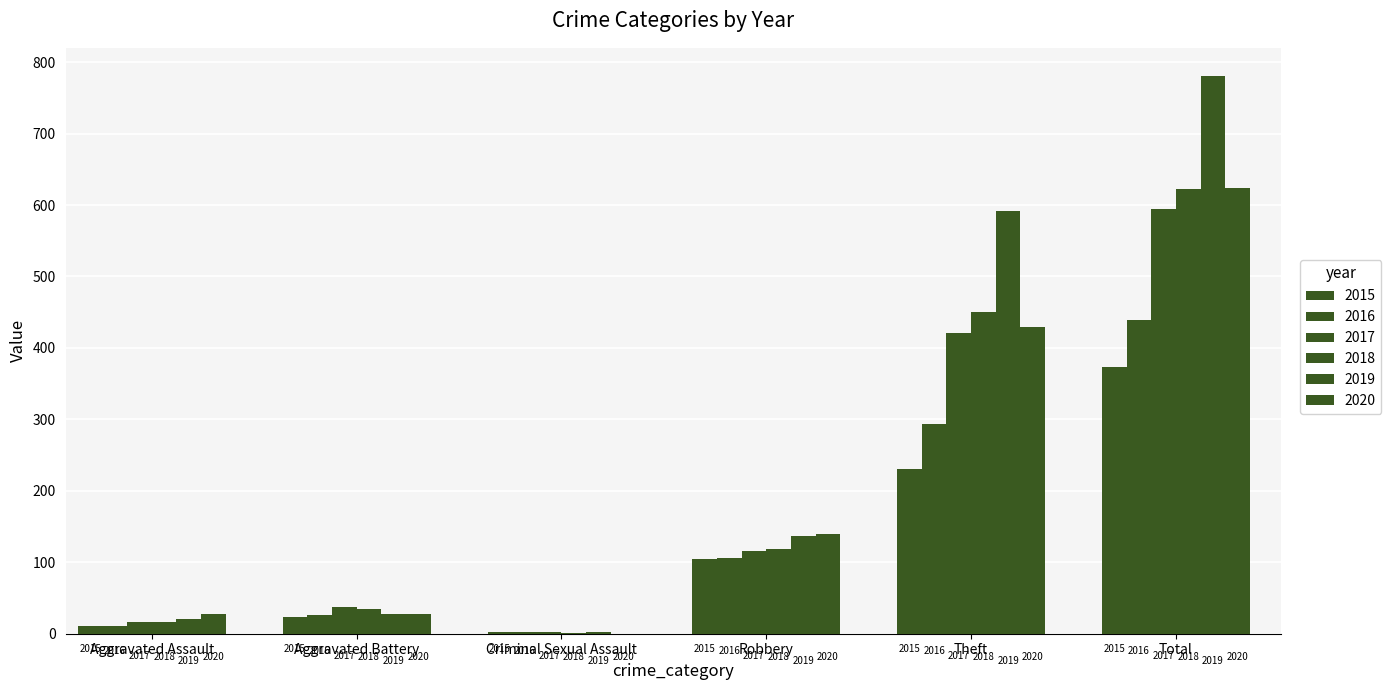

How many groups of bars are there?

6